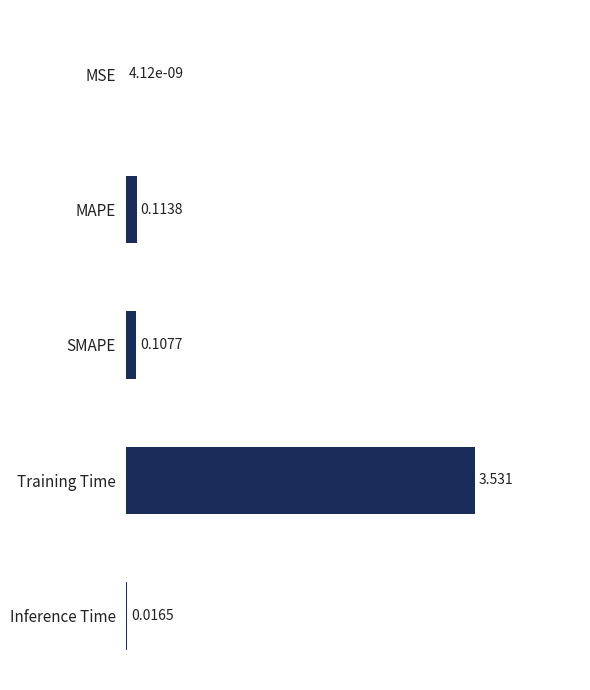

Which has a higher value, MSE or SMAPE?

SMAPE